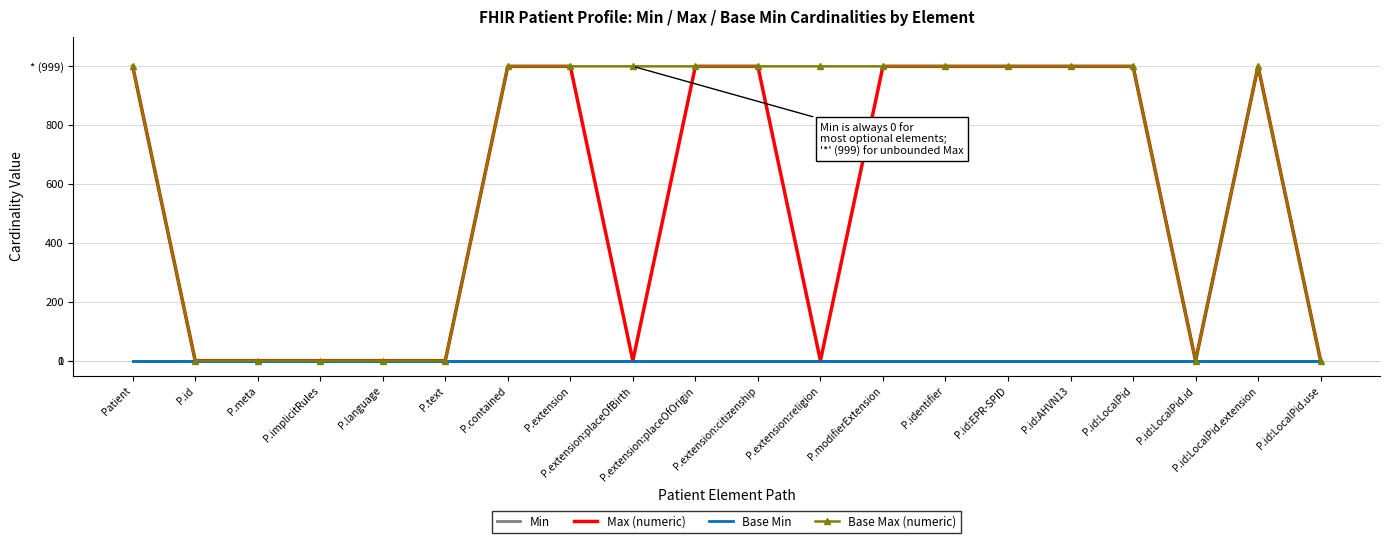

How many interior local peaks does the Max (numeric) series have?

1